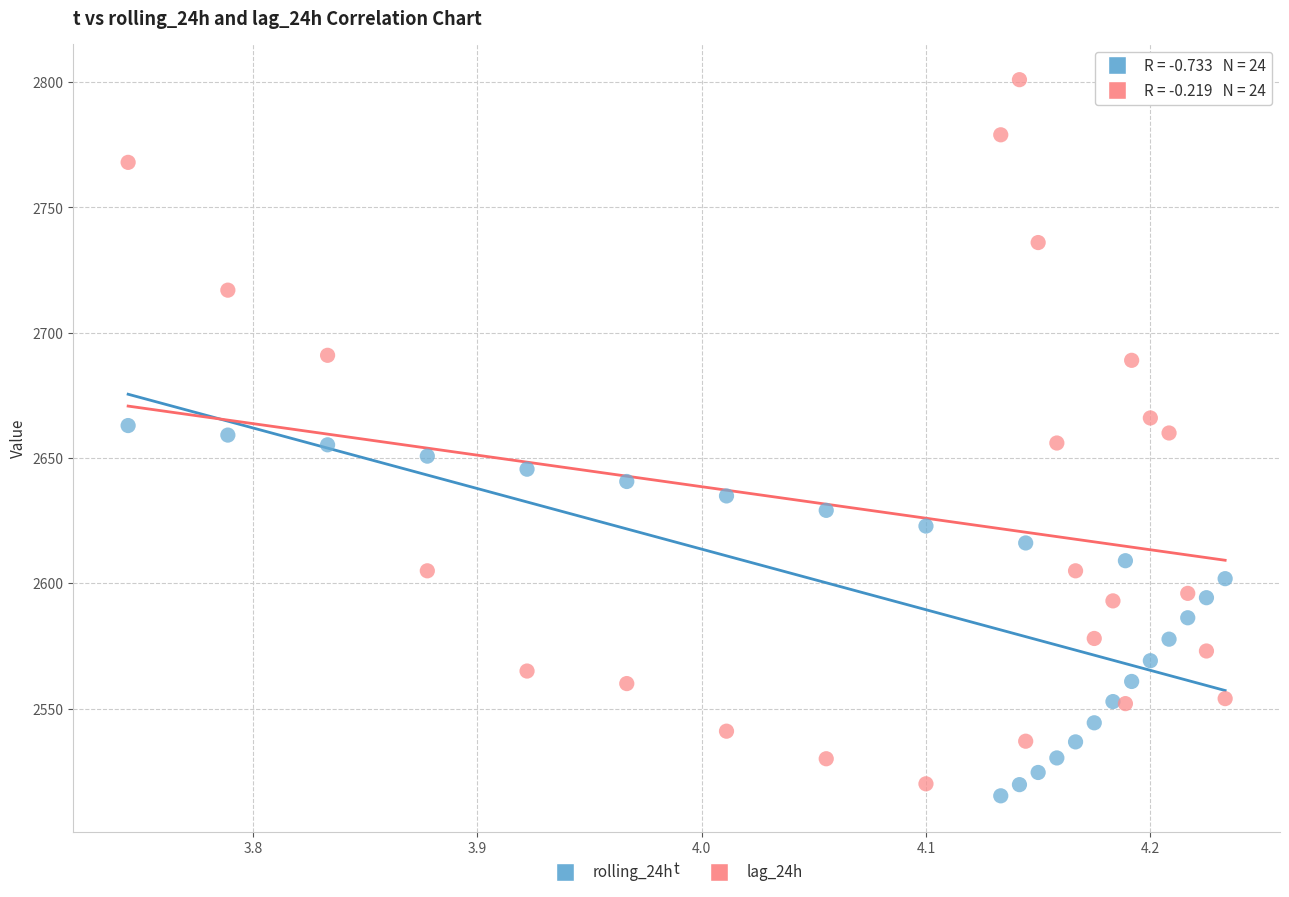

Which series contains the highest Y value?

lag_24h